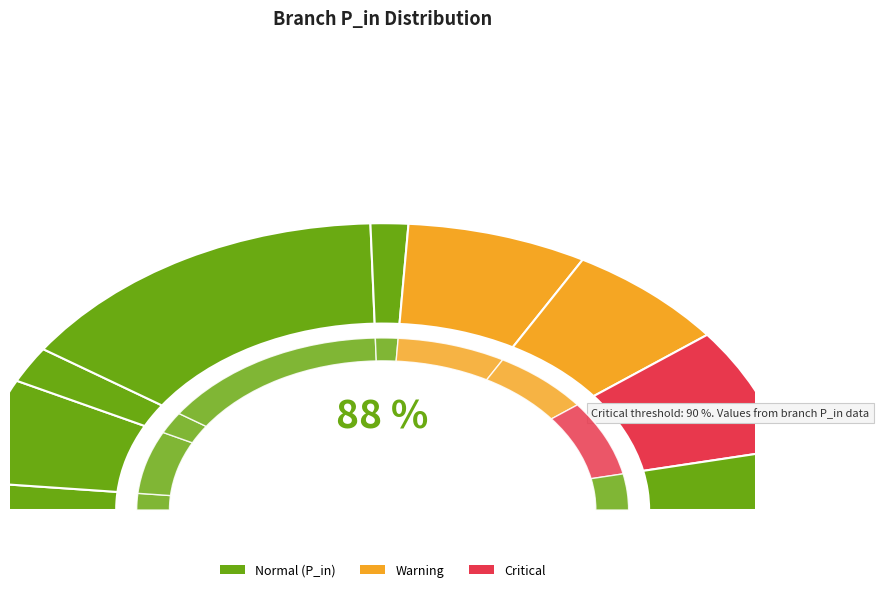

What is the total percentage of 1->2 and 7->12?

22.6%